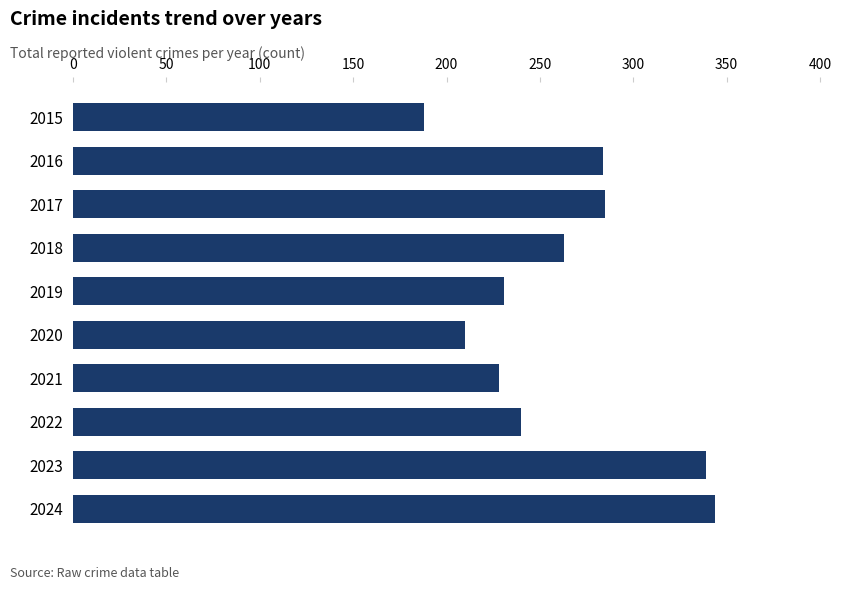

What is the change in value from 2019 to 2024?

+113